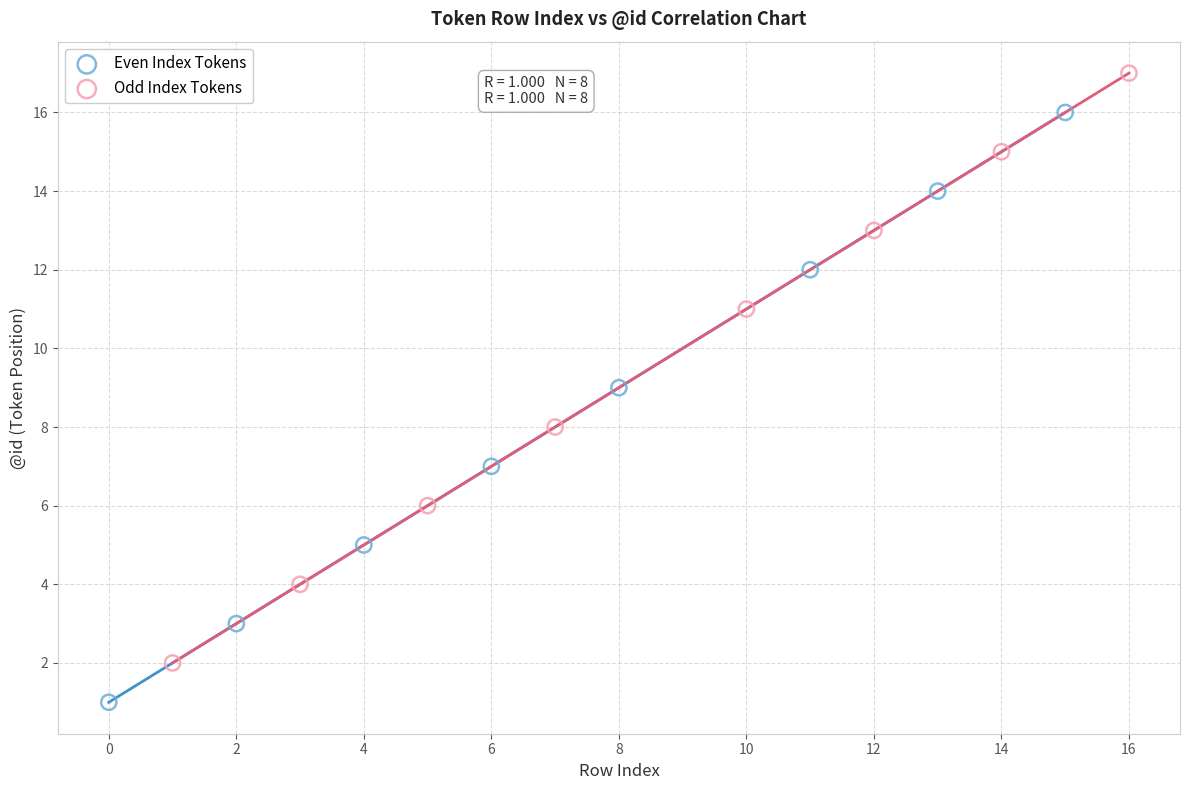

Which series reaches the maximum Y coordinate?

Odd Index Tokens